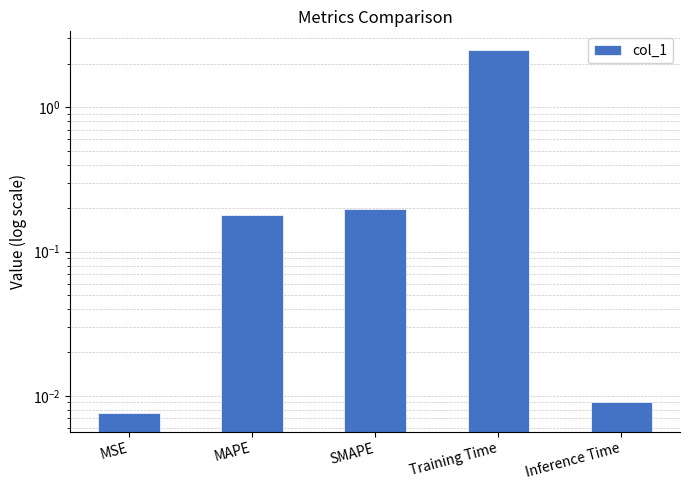

Rank the categories by value from highest to lowest.

Training Time, SMAPE, MAPE, Inference Time, MSE